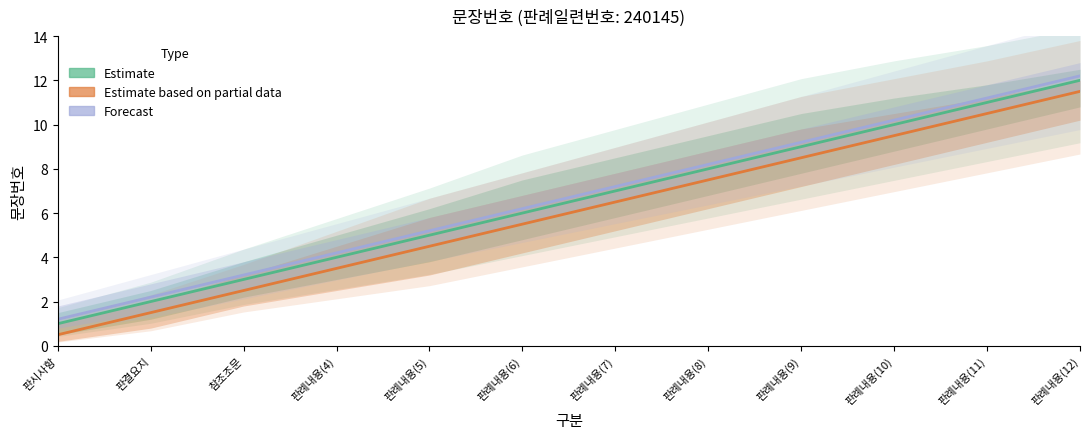

Reading left to right, transcribe all the data shown in this chart.

Estimate: 1.0	2.0	3.0	4.0	5.0	6.0	7.0	8.0	9.0	10.0	11.0	12.0
Estimate based on partial data: 0.5	1.5	2.5	3.5	4.5	5.5	6.5	7.5	8.5	9.5	10.5	11.5
Forecast: 1.2	2.2	3.2	4.2	5.2	6.2	7.2	8.2	9.2	10.2	11.2	12.2